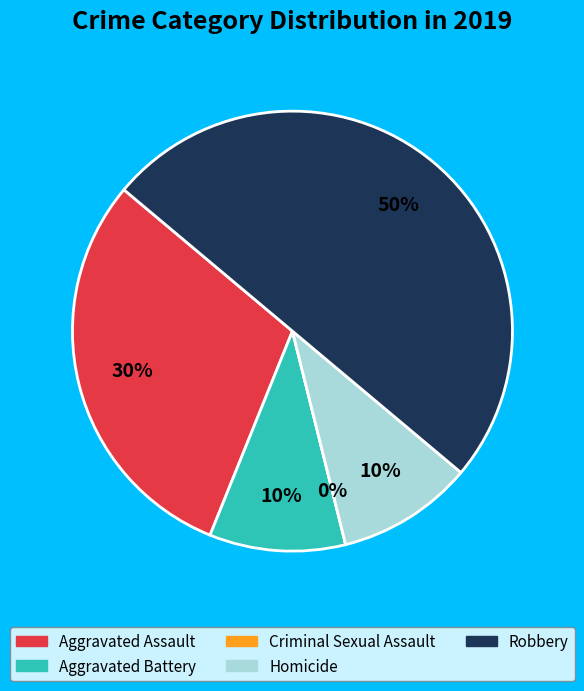

What is the largest slice in the pie chart?

Robbery